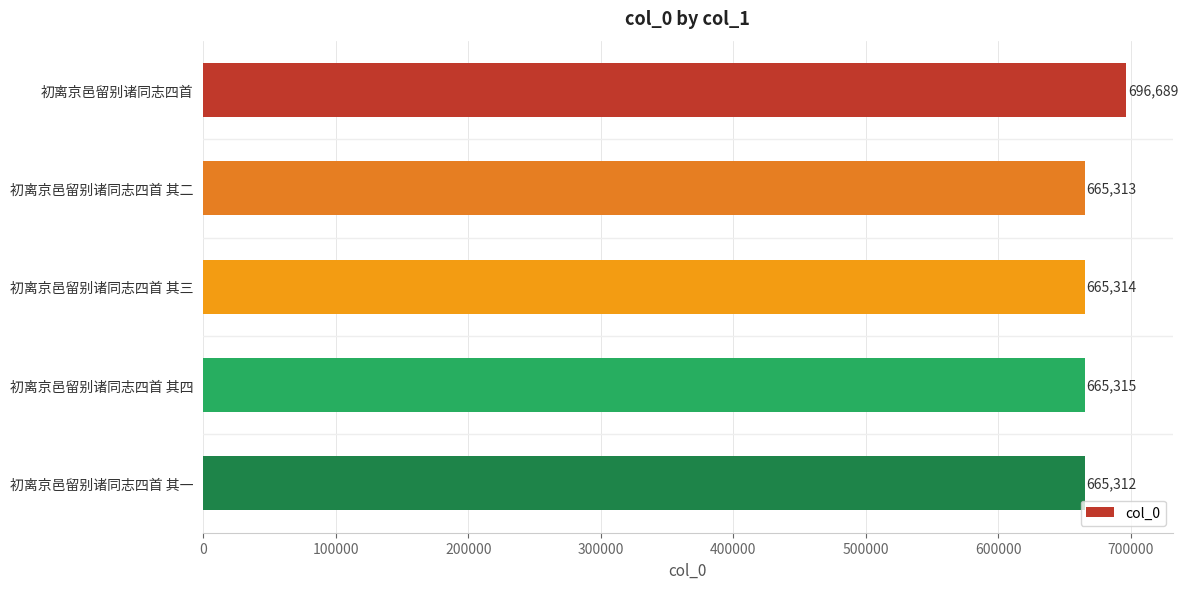

What is the average value?

671589